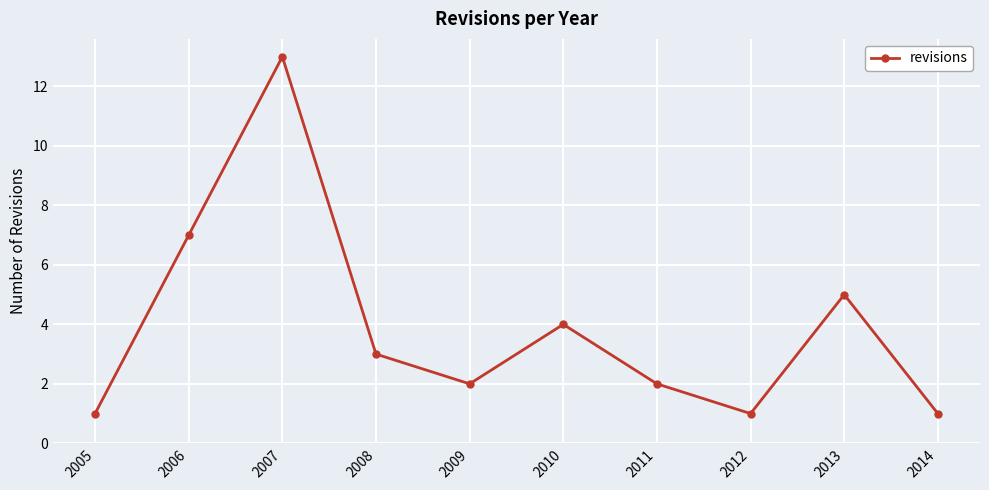

Reading left to right, list all the values displayed in this chart.

1	7	13	3	2	4	2	1	5	1